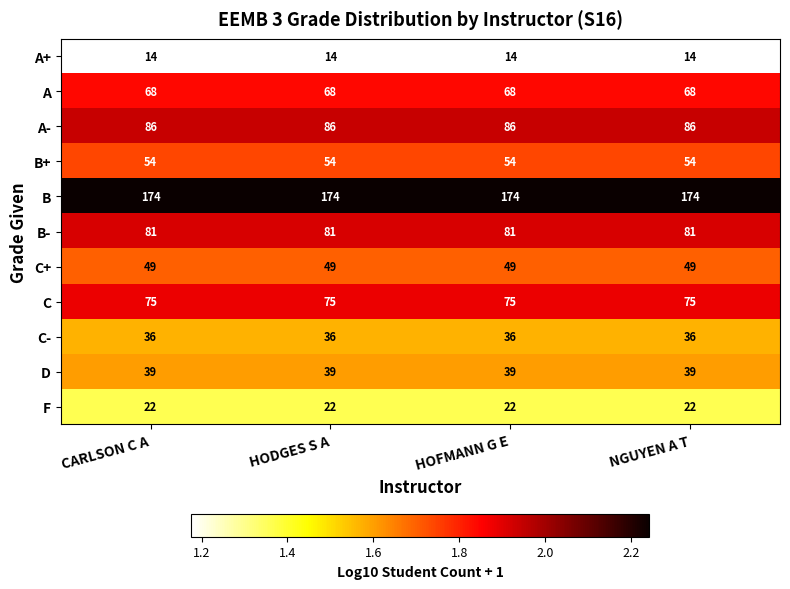

What is the greatest value displayed?

174